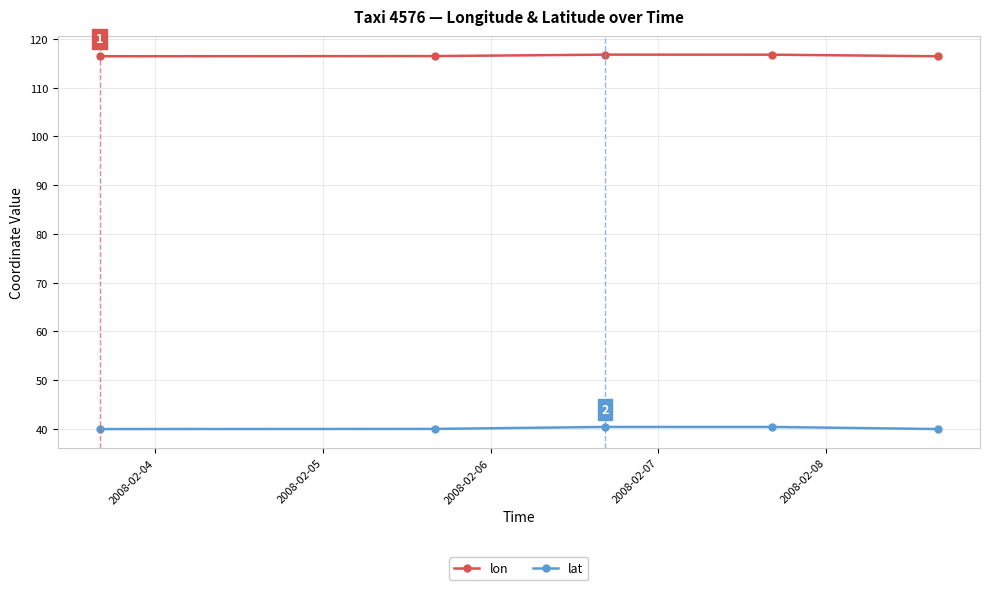

True or false: lat has more than 2 interior local peaks.

False